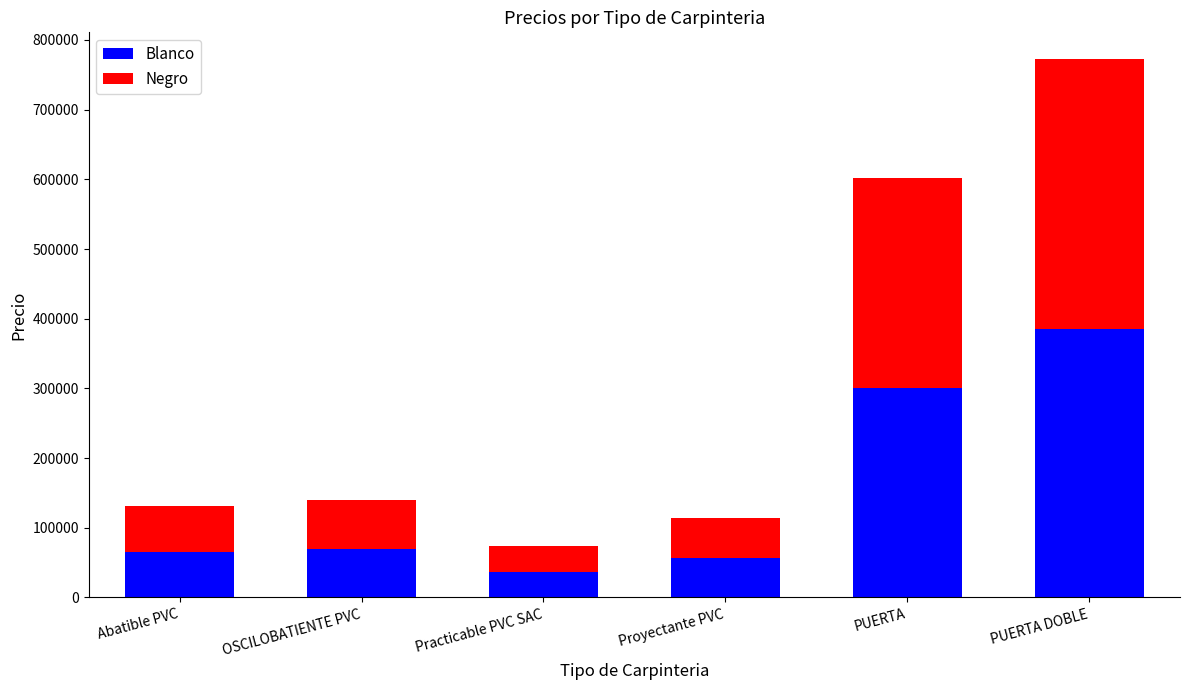

What is the highest value of the Blanco series?

385383.5